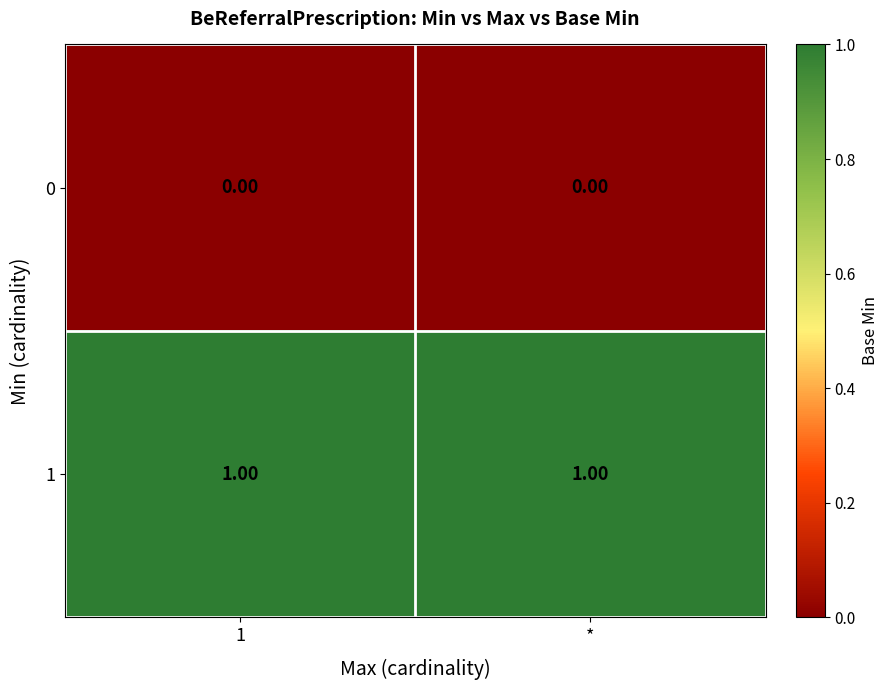

At 1, list the series in order from smallest to largest.

0, 1